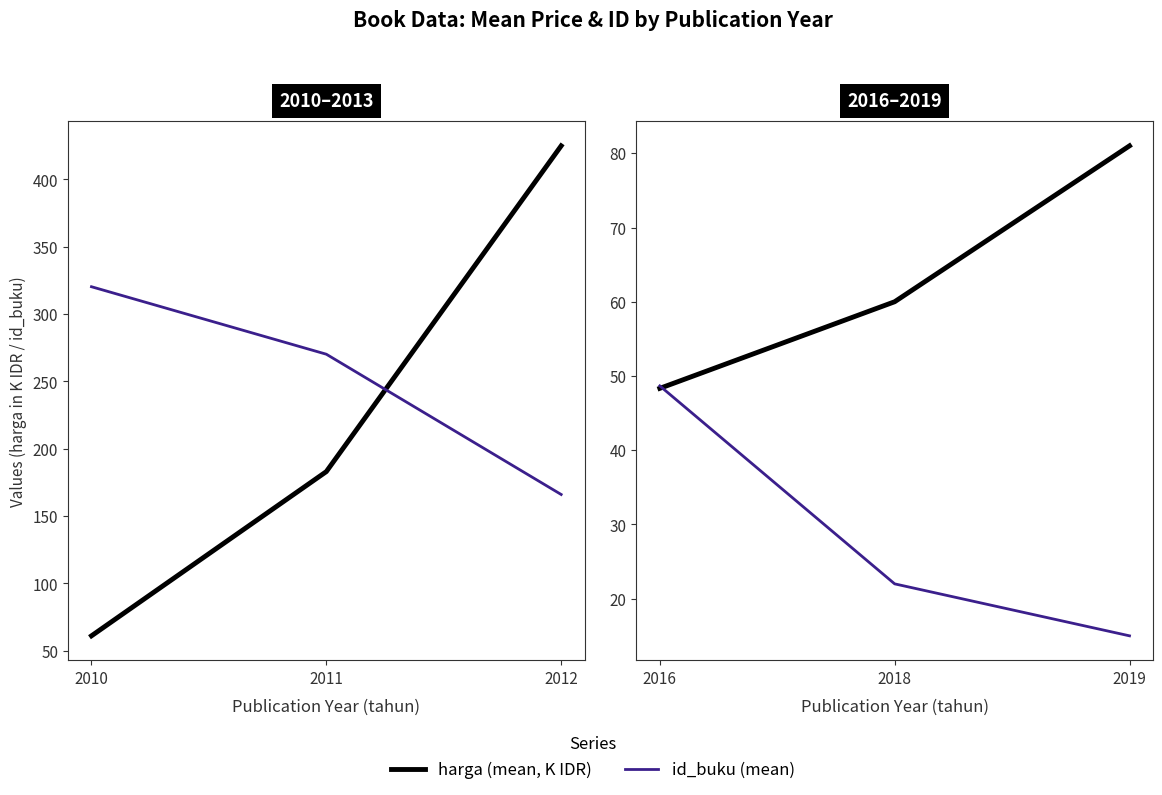

Does the chart display data point markers on the line(s)?

No